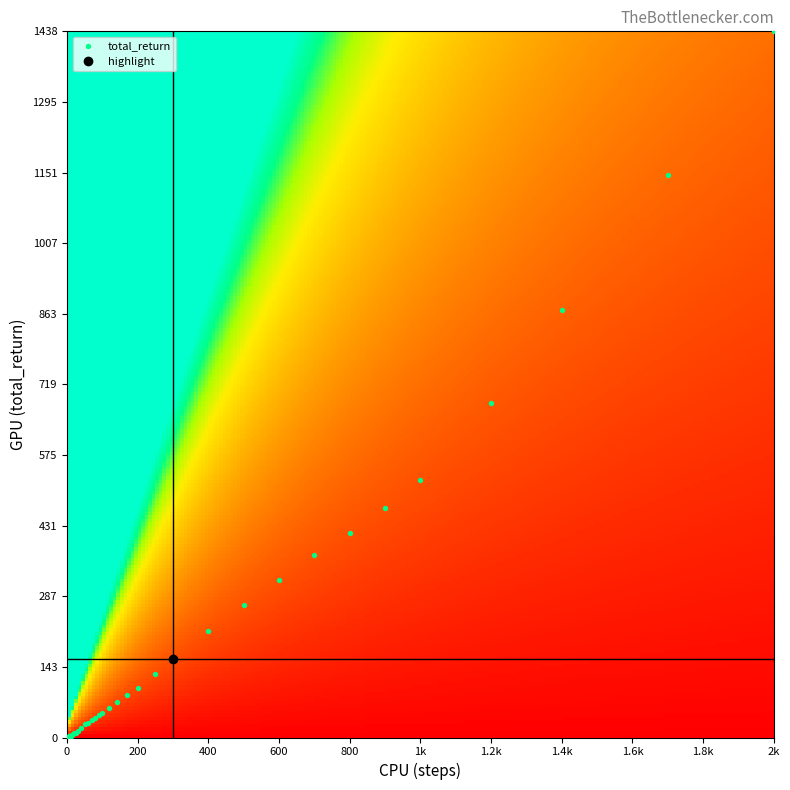

What Y value in the scatter plot is closest to 719?

680.5